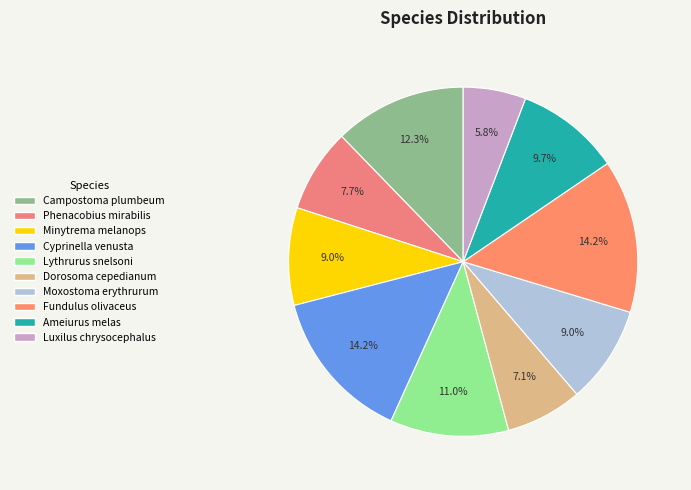

What is the largest slice in the pie chart?

Cyprinella_venusta